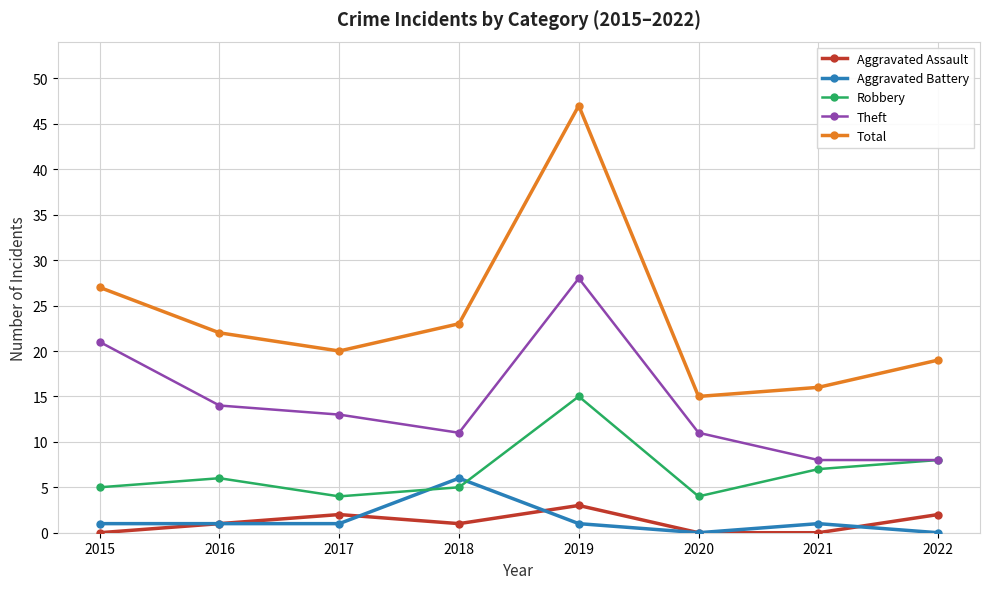

What is the greatest value displayed?

47